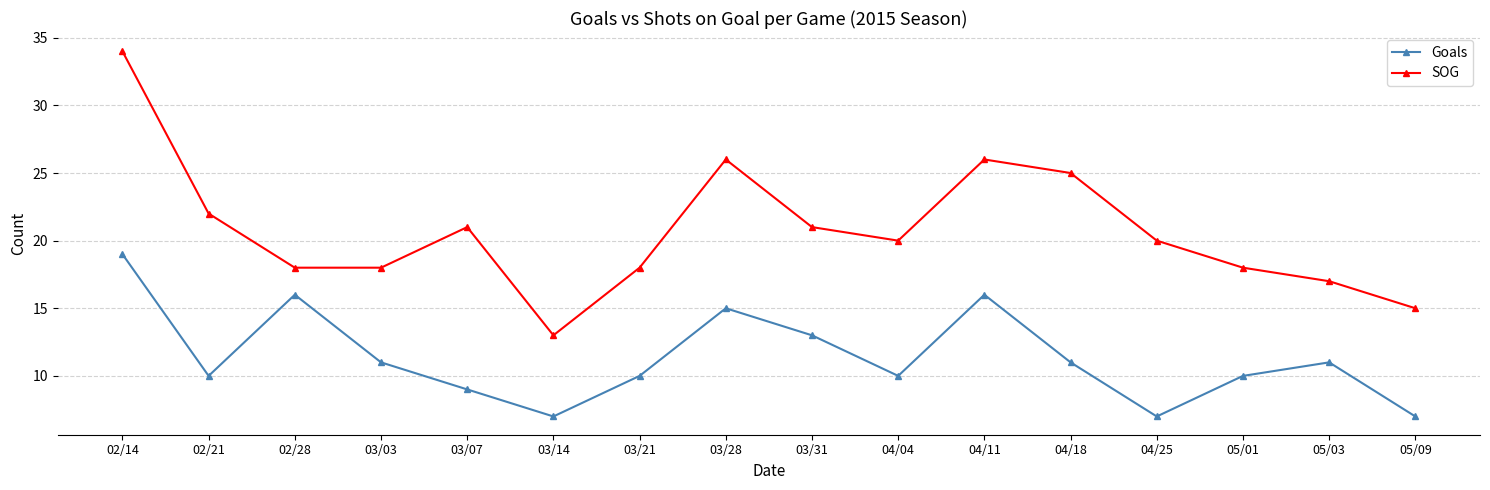

What is the difference between the highest and lowest values at 03/03?

7